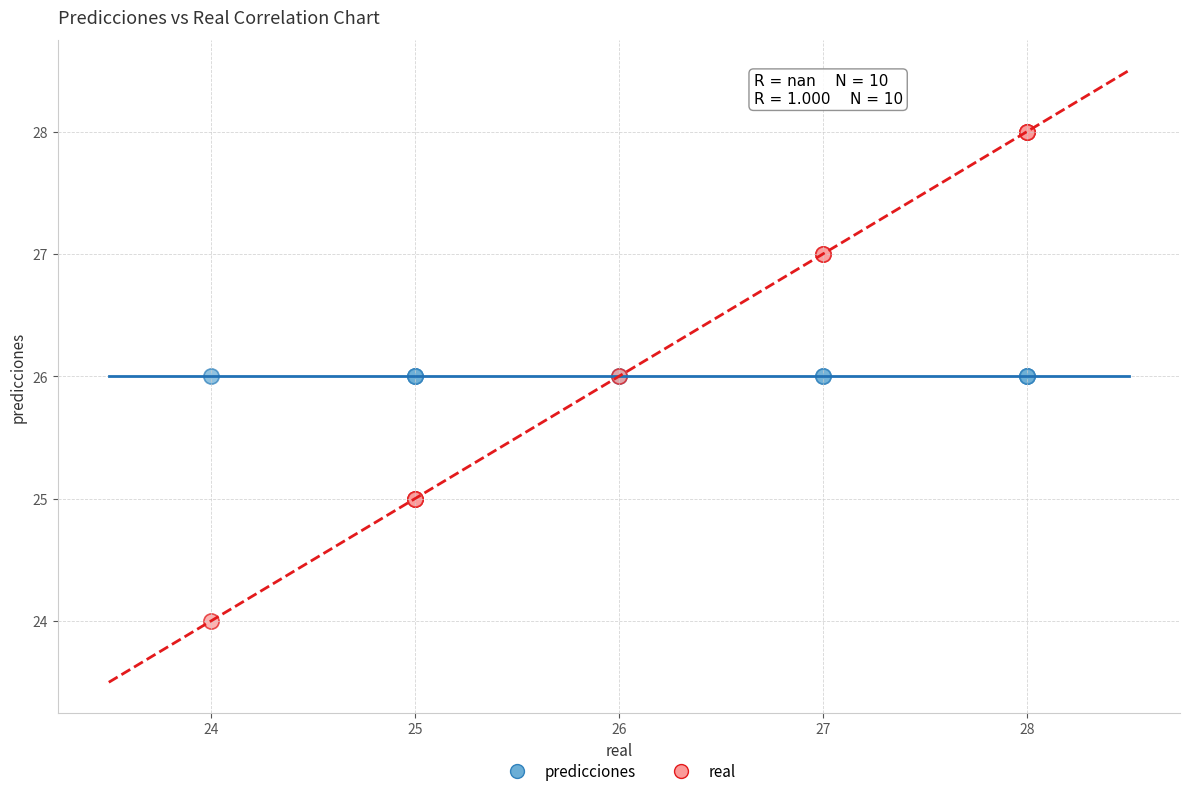

Which series contains the lowest Y value?

real